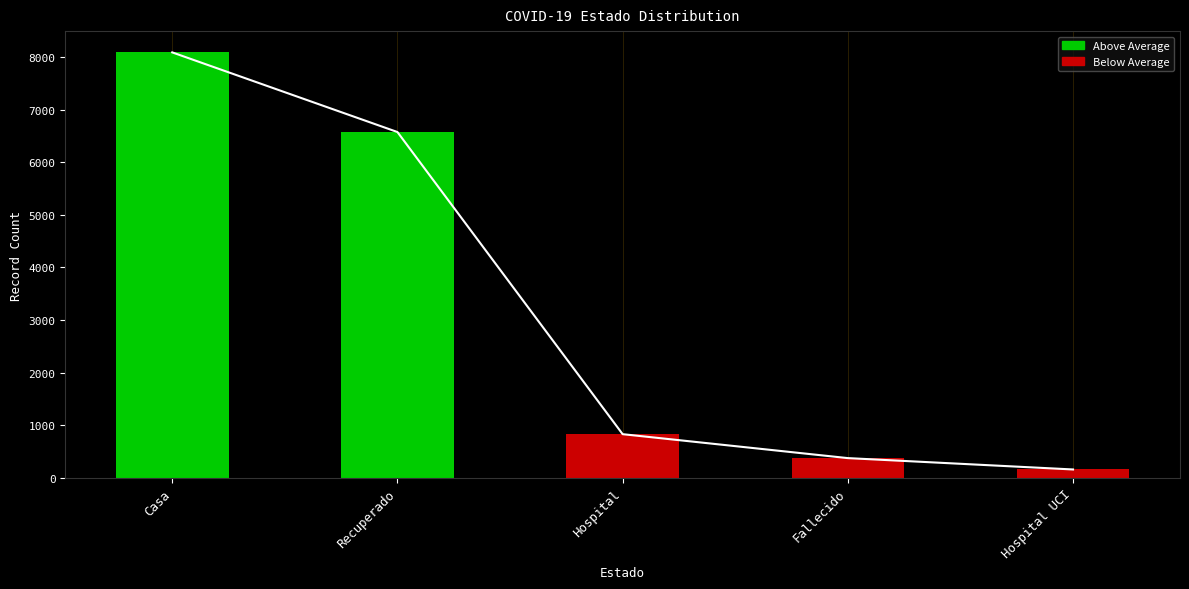

At which category does the chart reach its minimum across all series?

Hospital UCI